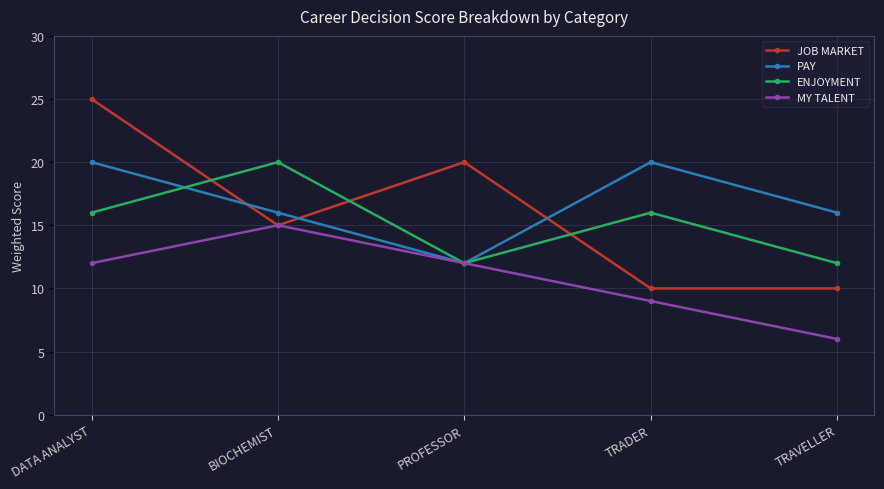

True or false: ENJOYMENT has more than 0 points higher than both neighbors.

True